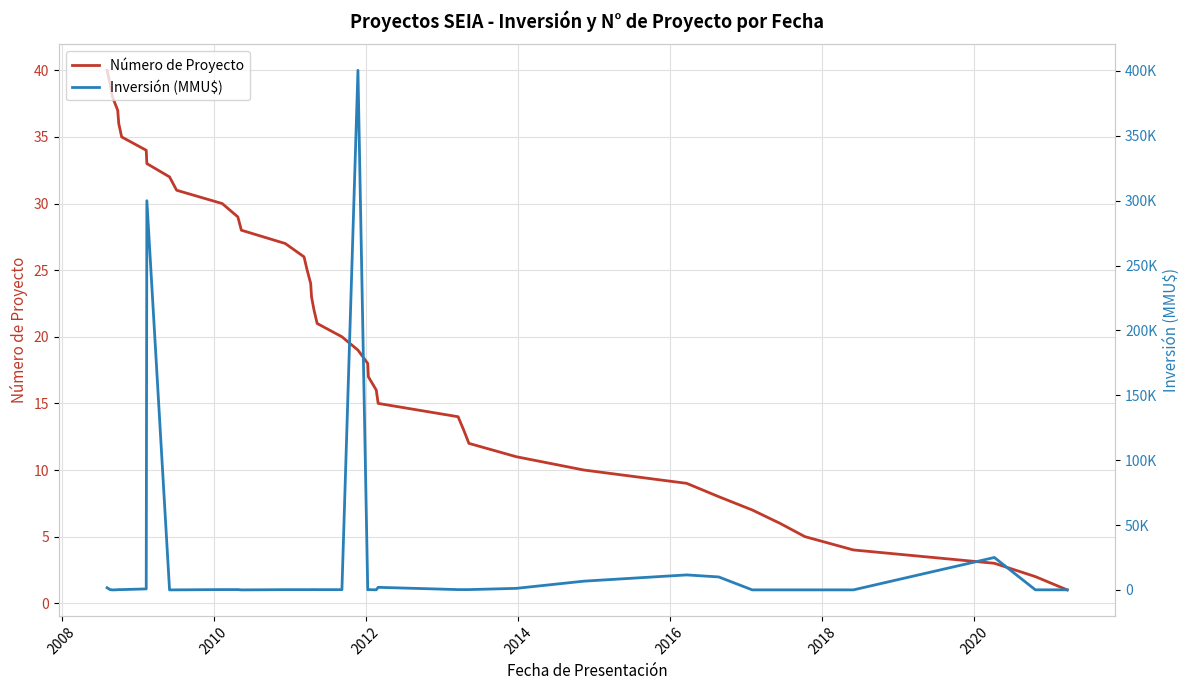

What are all the series names shown in the legend?

Número de Proyecto, Inversión (MMU$)